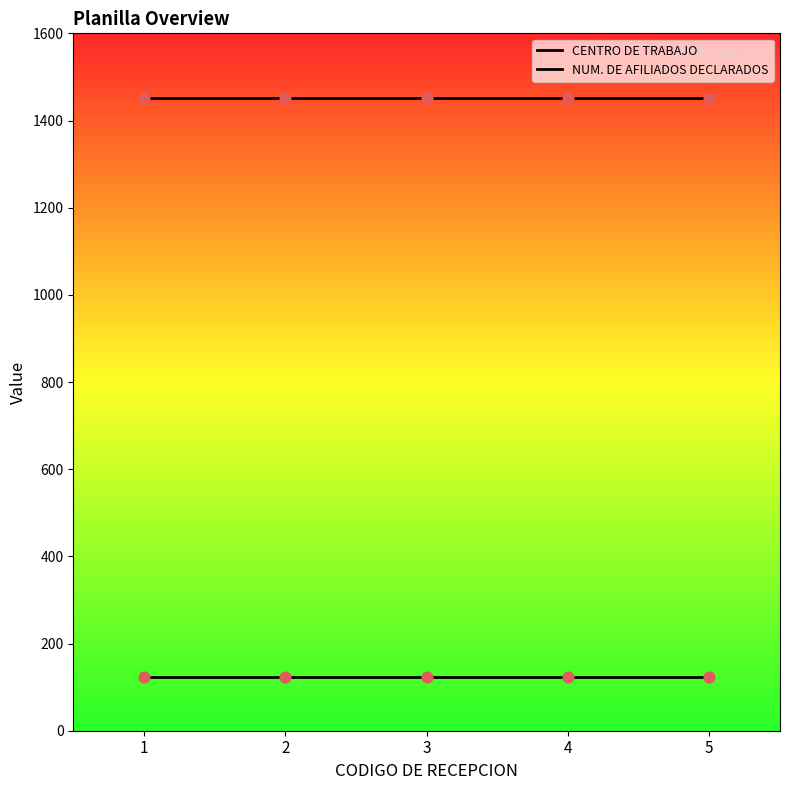

At how many categories does at least one series exceed 910?

5